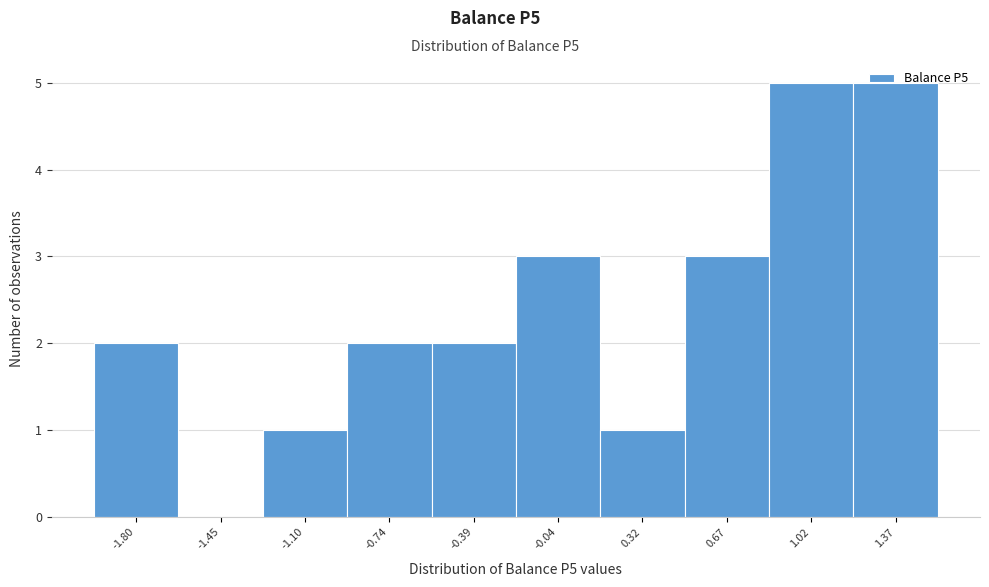

The chart shows a value of 5 at 1.37. True or false?

True